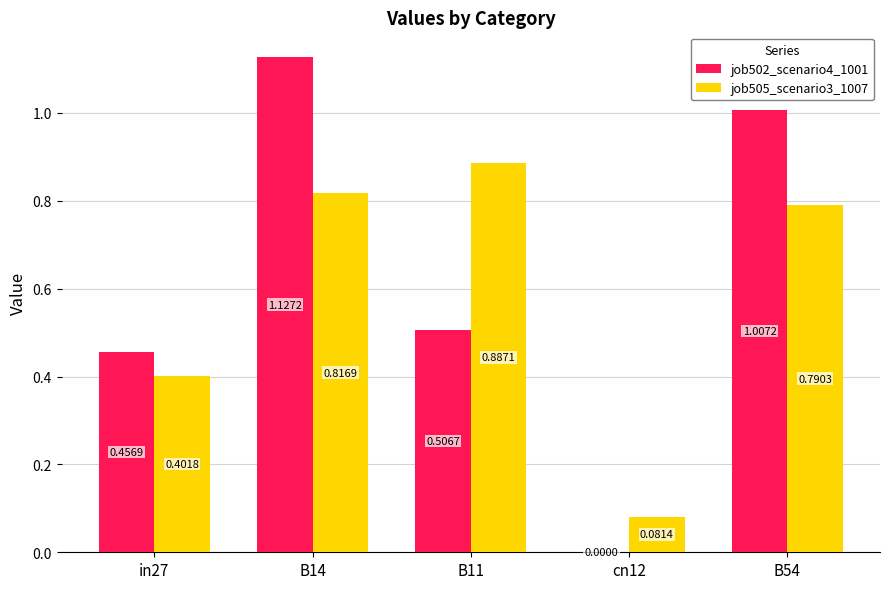

What is the sum of all job502_scenario4_1001 values?

3.1